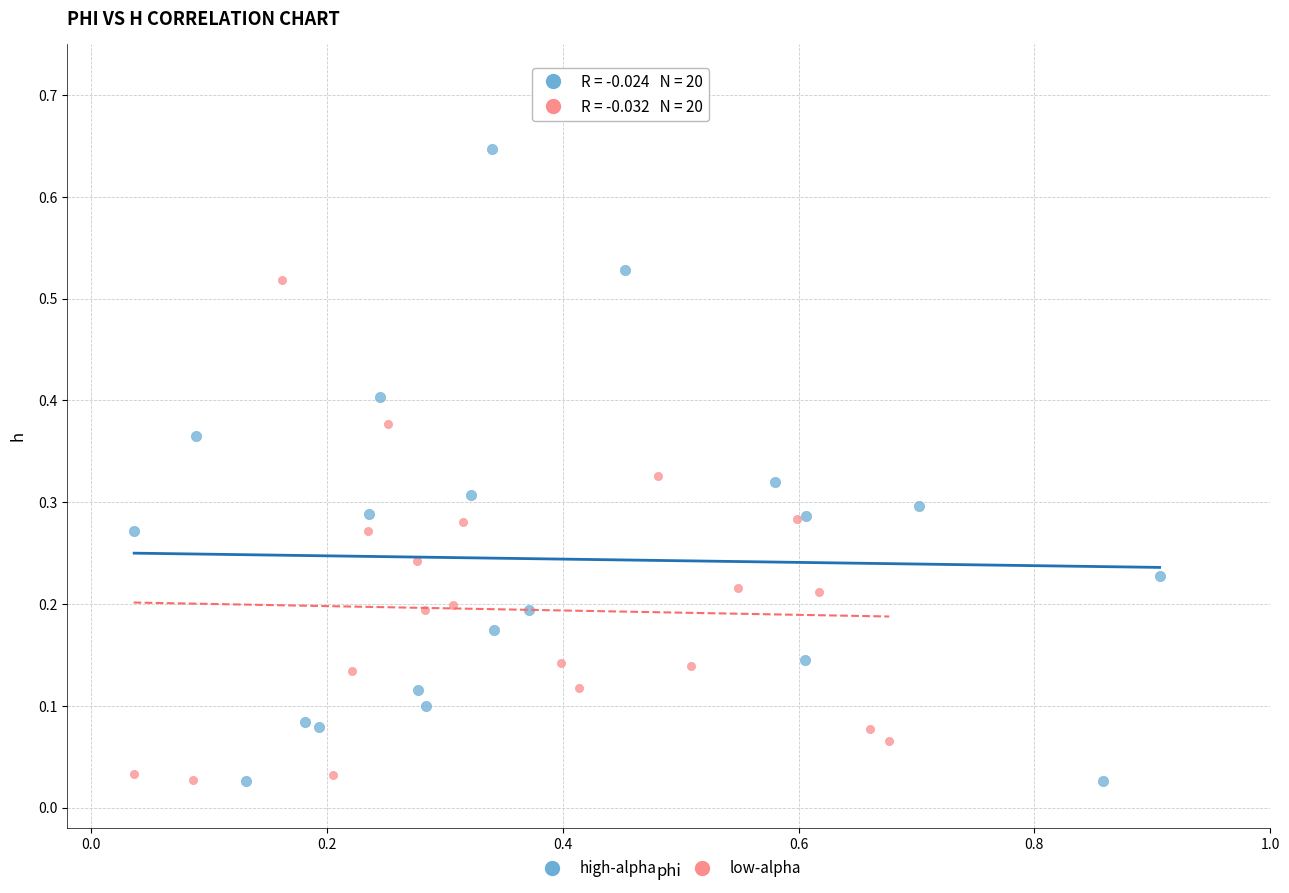

Which series has the largest Y range (max minus min)?

high-alpha